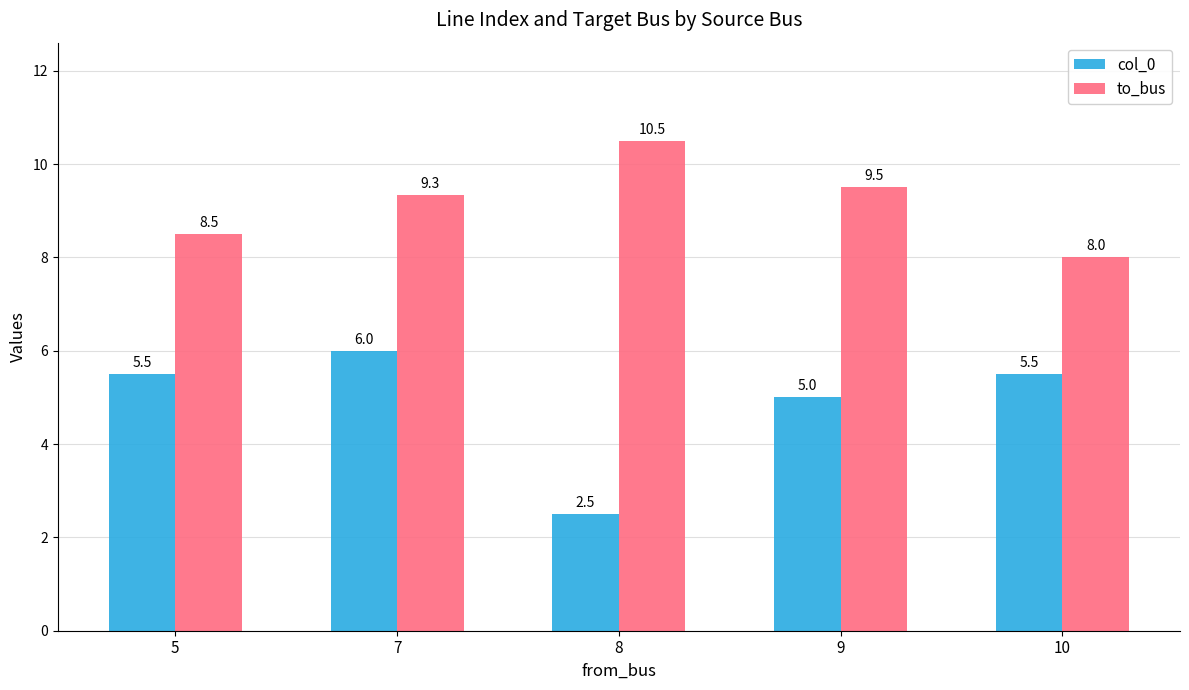

At which label does col_0 first exceed 5?

5